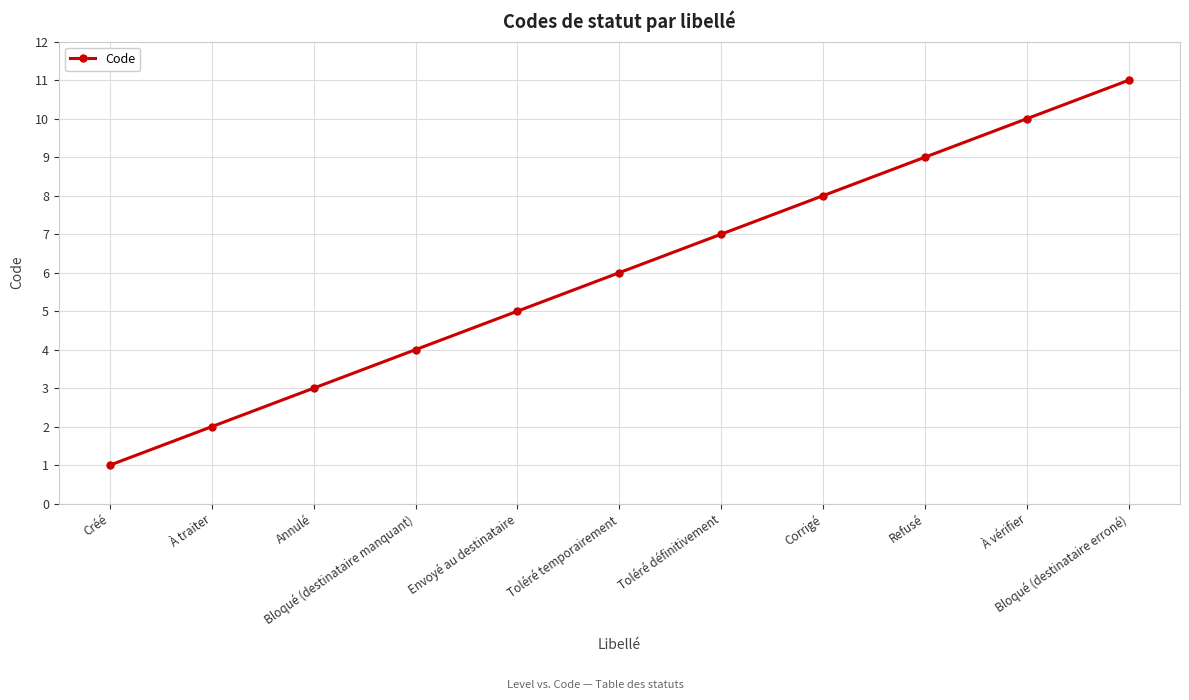

What is the average value?

6